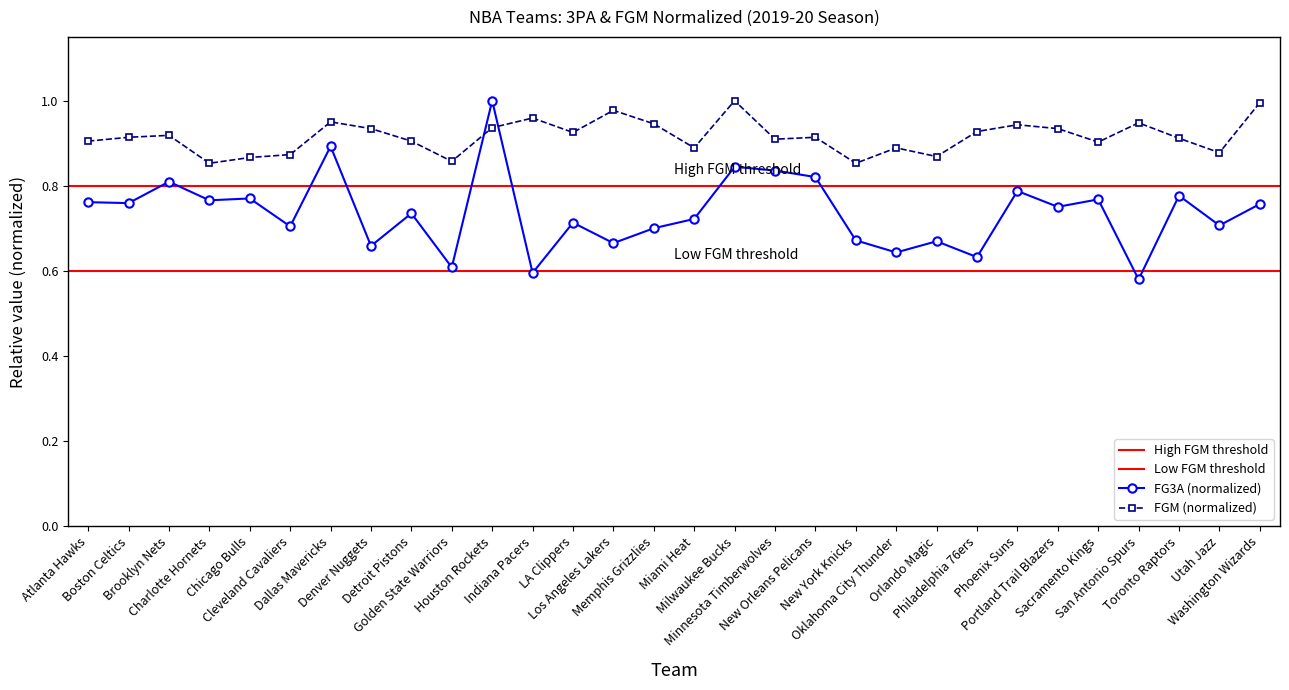

Where is the first local maximum for FGM?

Brooklyn Nets